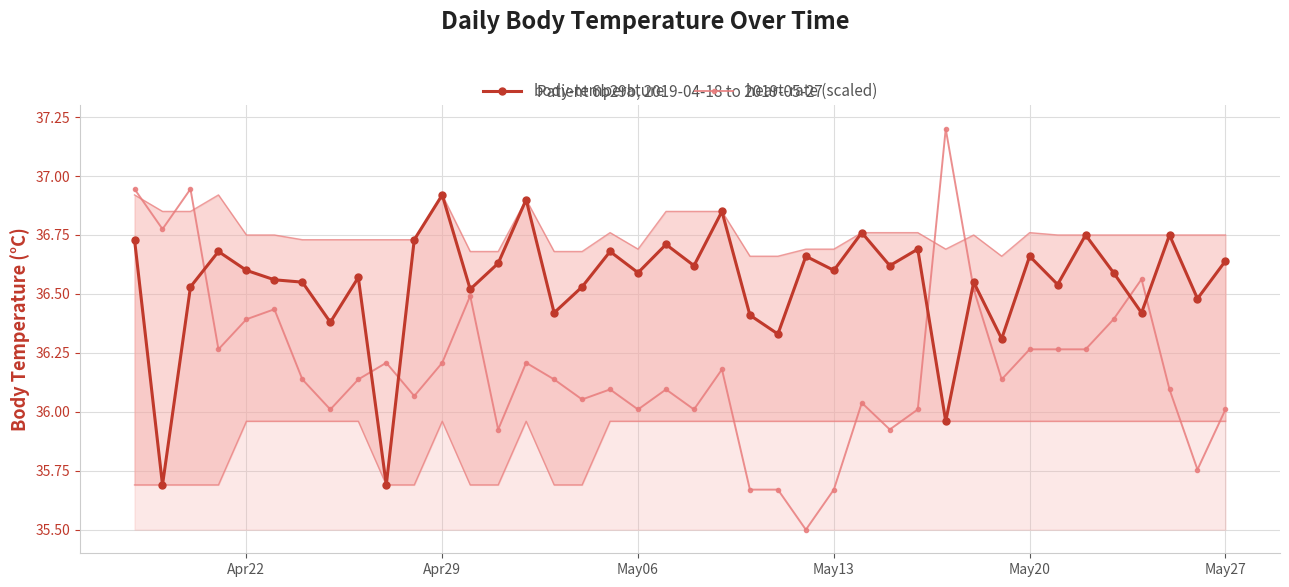

What is the maximum value shown in the chart?

37.2